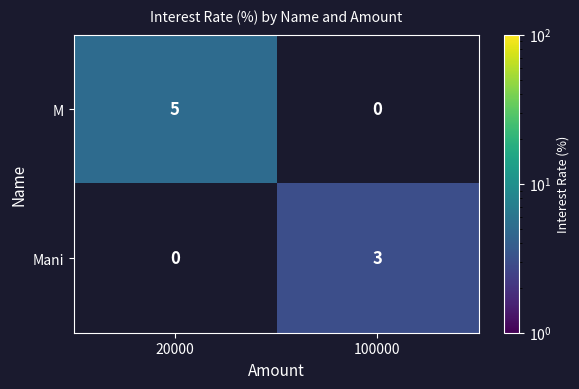

The value of Mani at 100000 is 3. True or false?

True